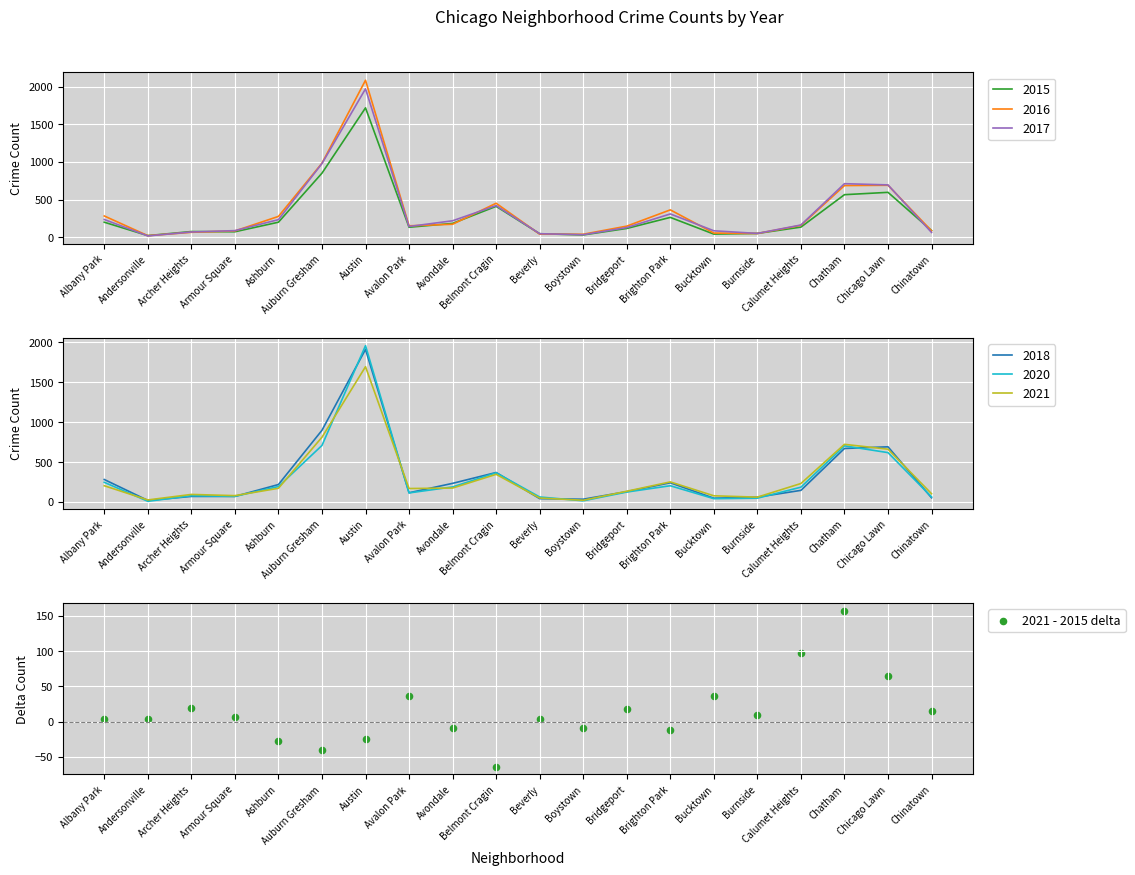

Between Beverly and Albany Park, which is larger?

Albany Park